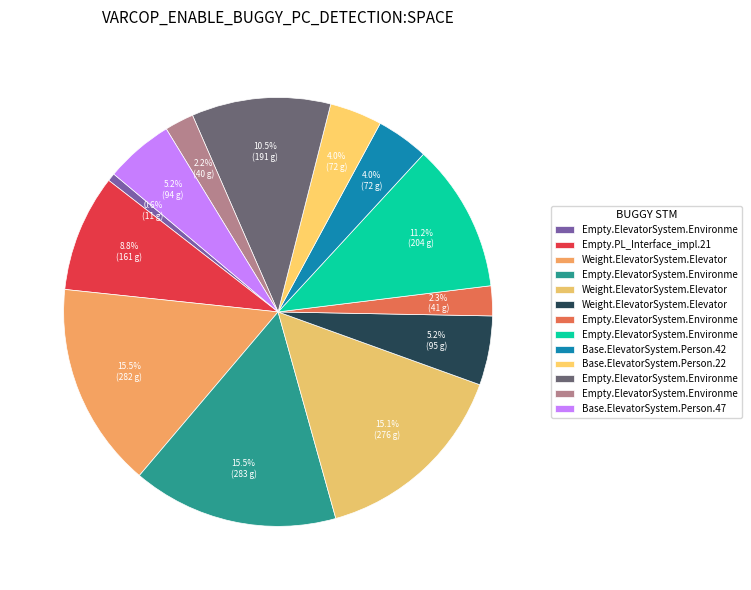

How many slices are in this pie chart?

13